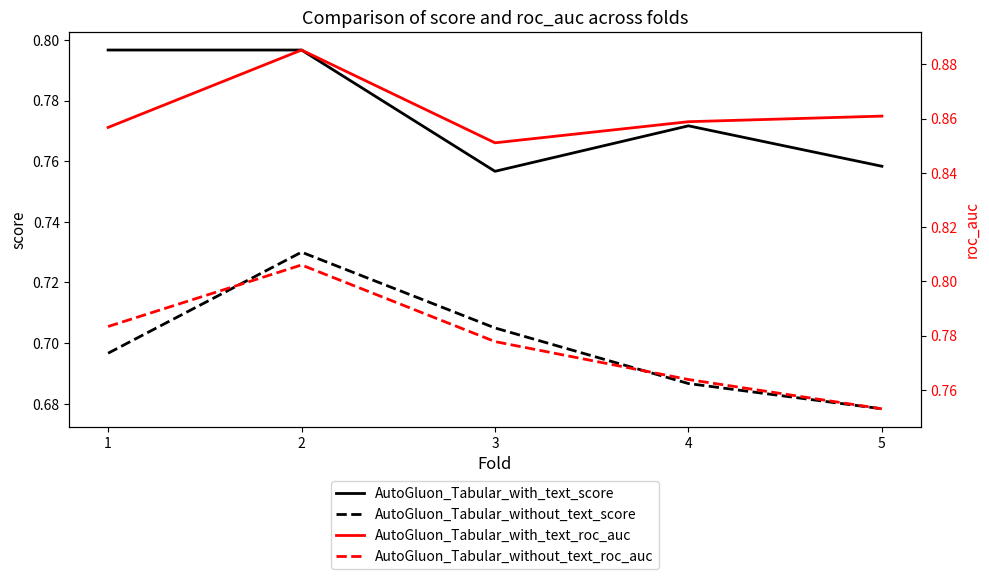

True or false: AutoGluon_Tabular_without_text_roc_auc and AutoGluon_Tabular_without_text_score cross at least once.

False